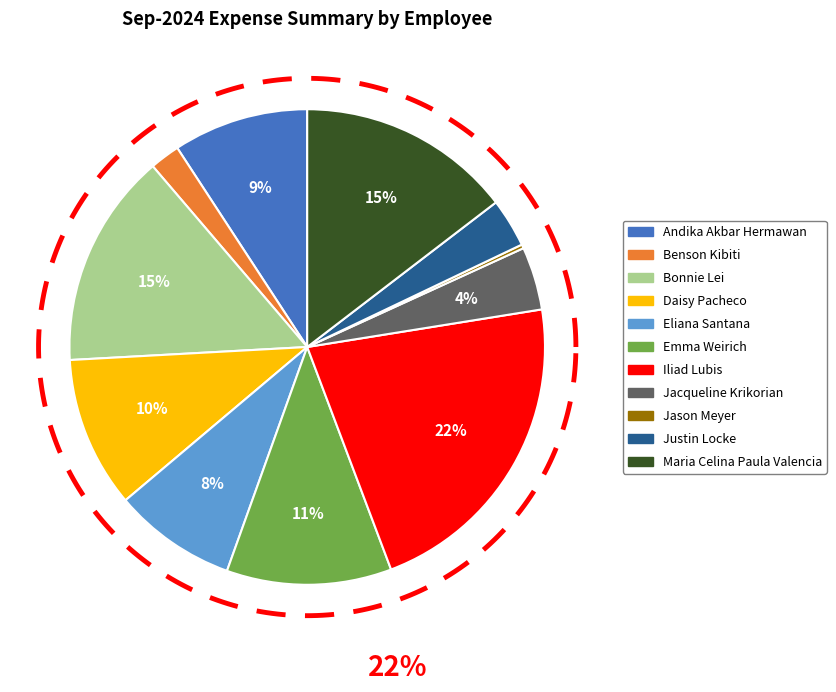

To the nearest percent, what portion does Maria Celina Paula Valencia represent?

15%